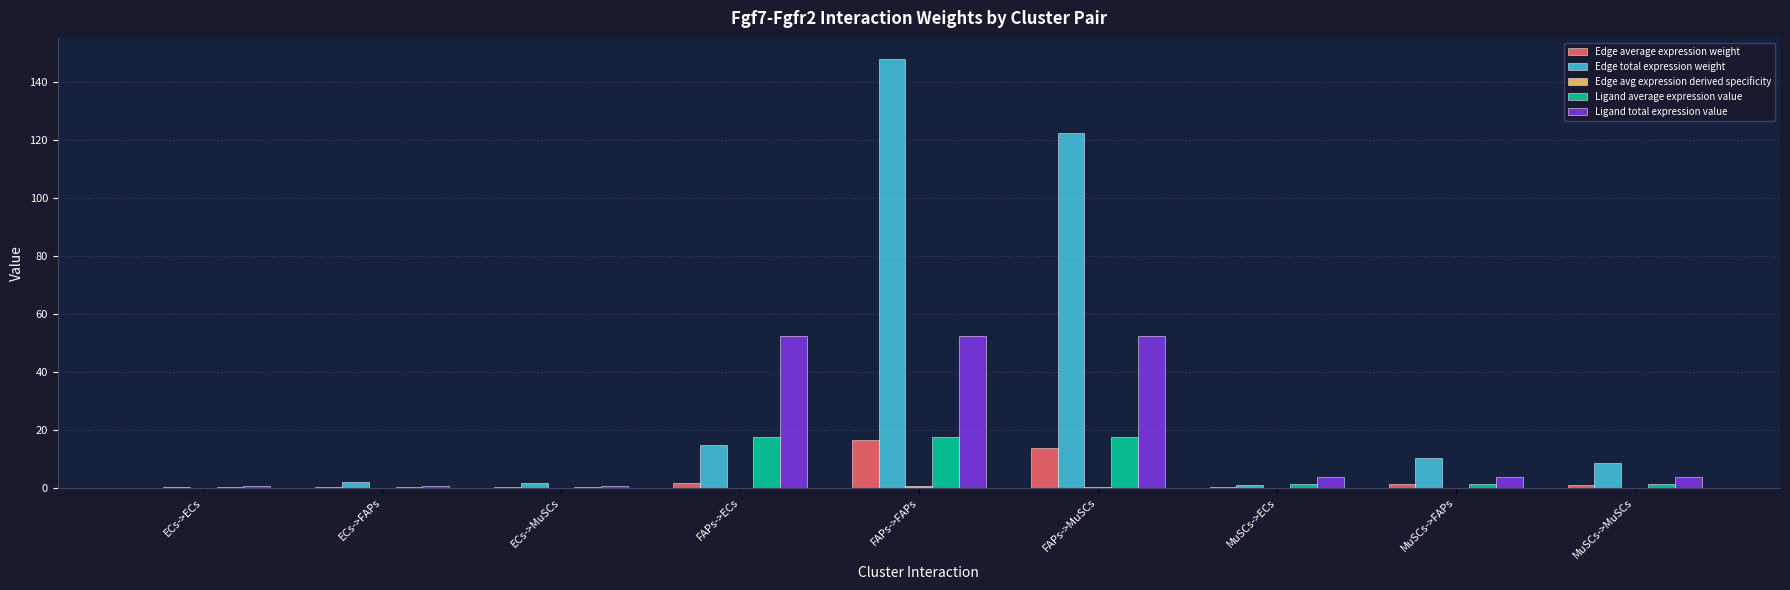

At which label does Ligand total expression value first exceed 3?

FAPs->ECs